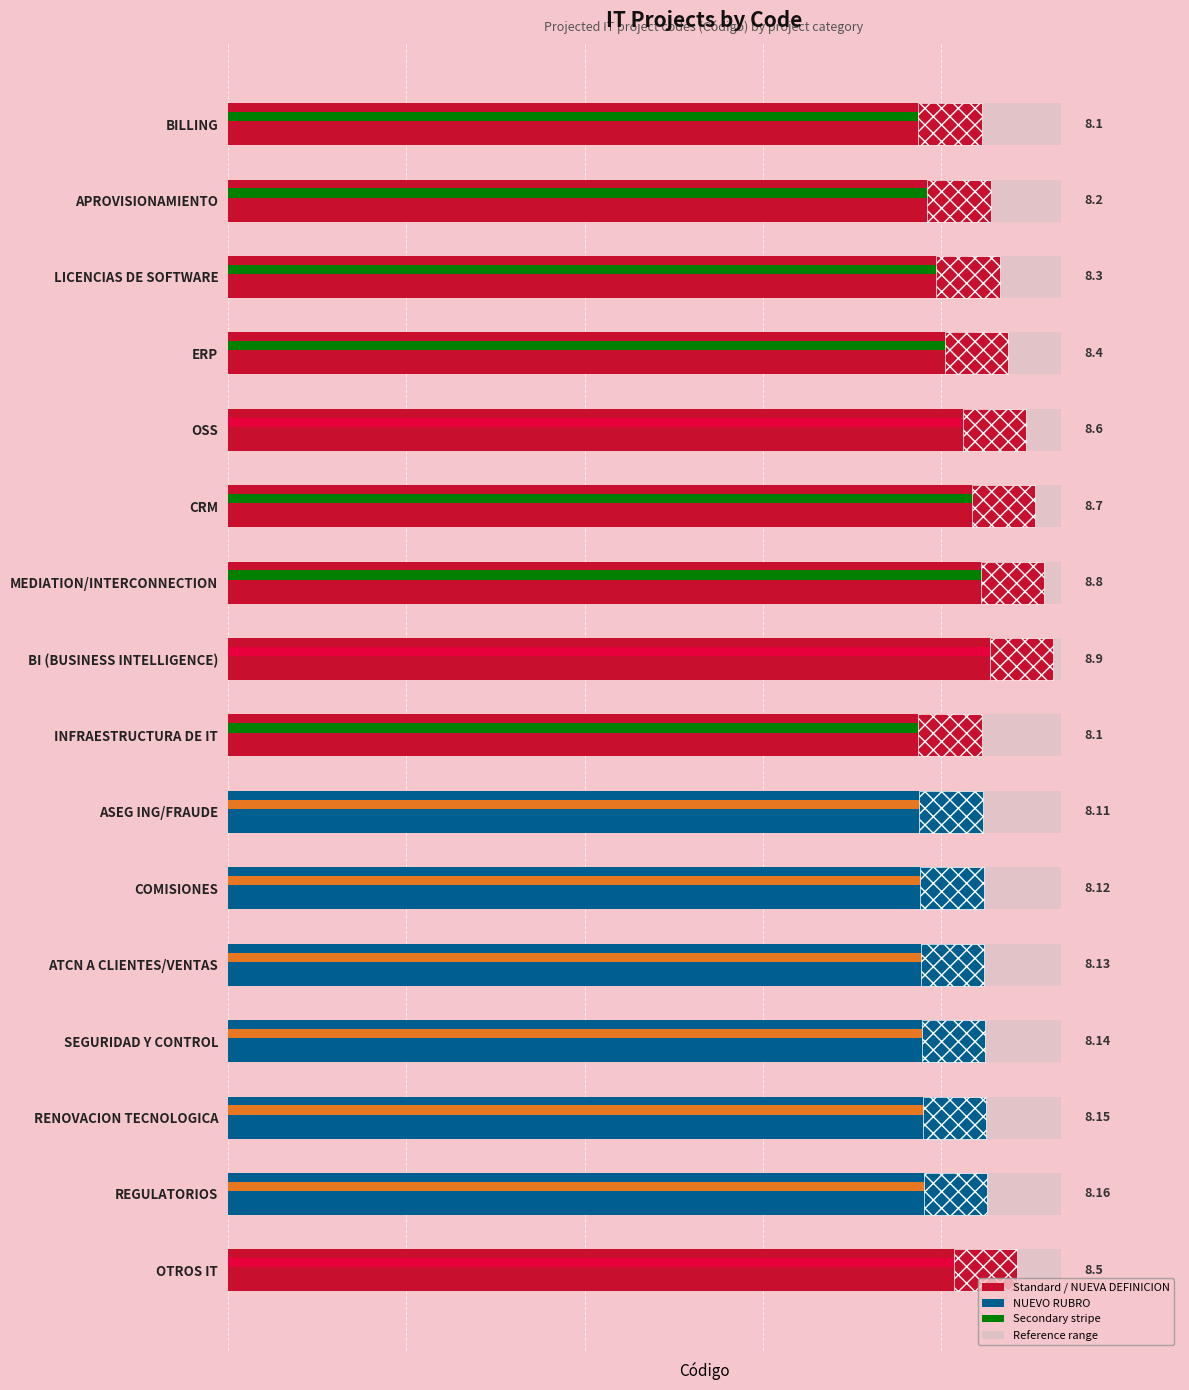

Reading left to right, list all the values displayed in this chart.

Código (Primary): 8.1	8.2	8.3	8.4	8.6	8.7	8.8	8.9	8.1	8.1	8.1	8.1	8.1	8.2	8.2	8.5
Código (Secondary): 8.1	8.2	8.3	8.4	8.6	8.7	8.8	8.9	8.1	8.1	8.1	8.1	8.1	8.2	8.2	8.5